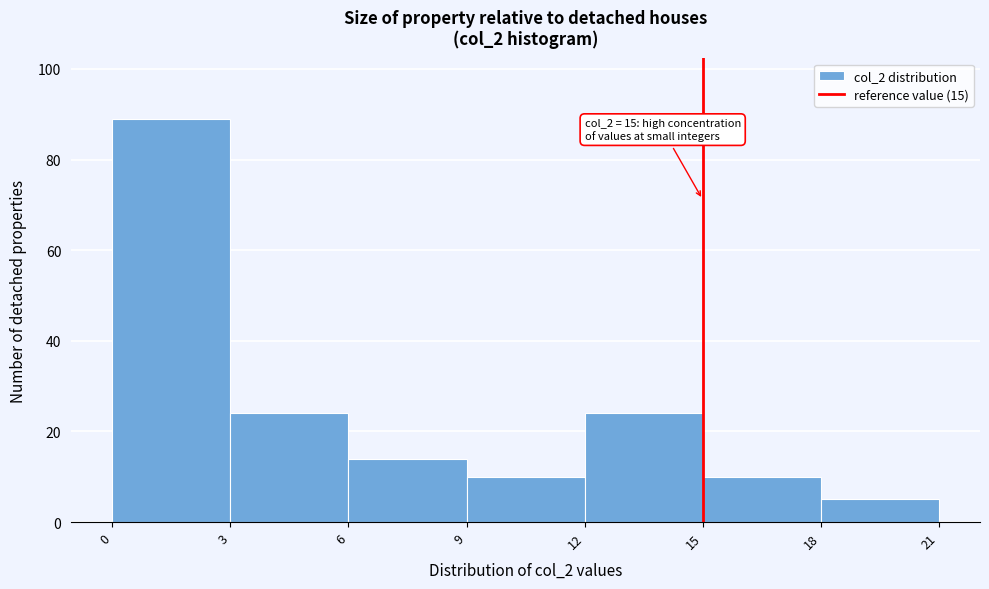

Over which range of the x-axis is the bar tallest?

0 to 3